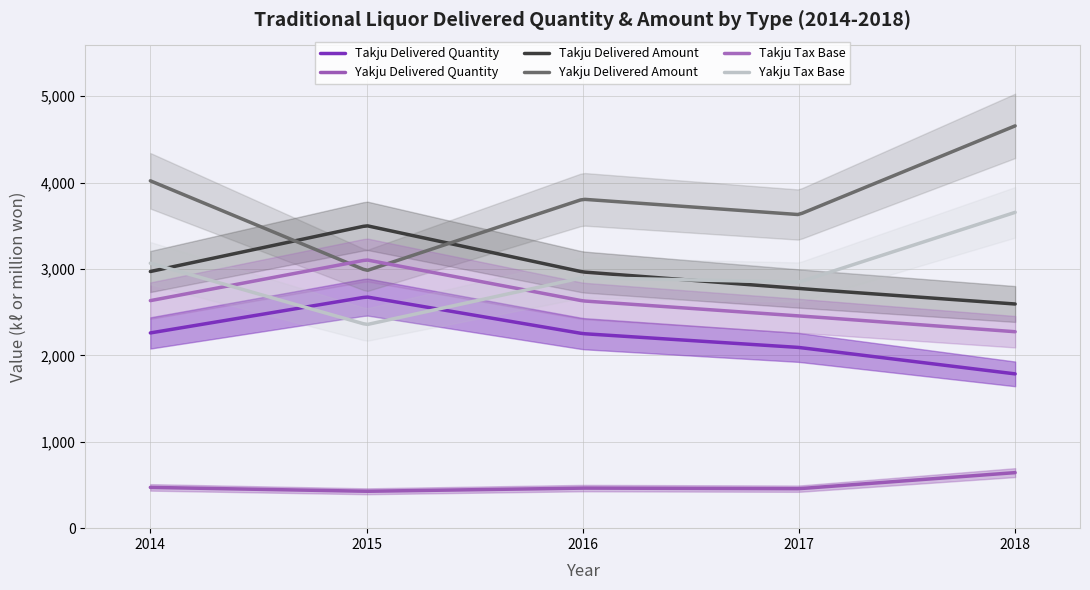

Does the chart have visible grid lines?

Yes